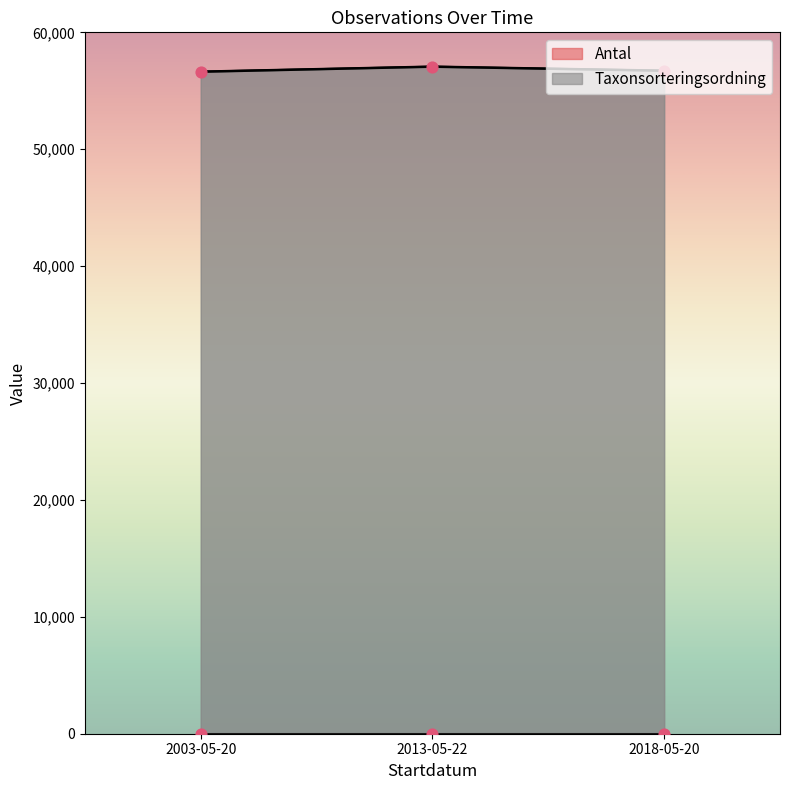

Approximately how many times larger is the value at 2013-05-22 compared to 2018-05-20?

1.0